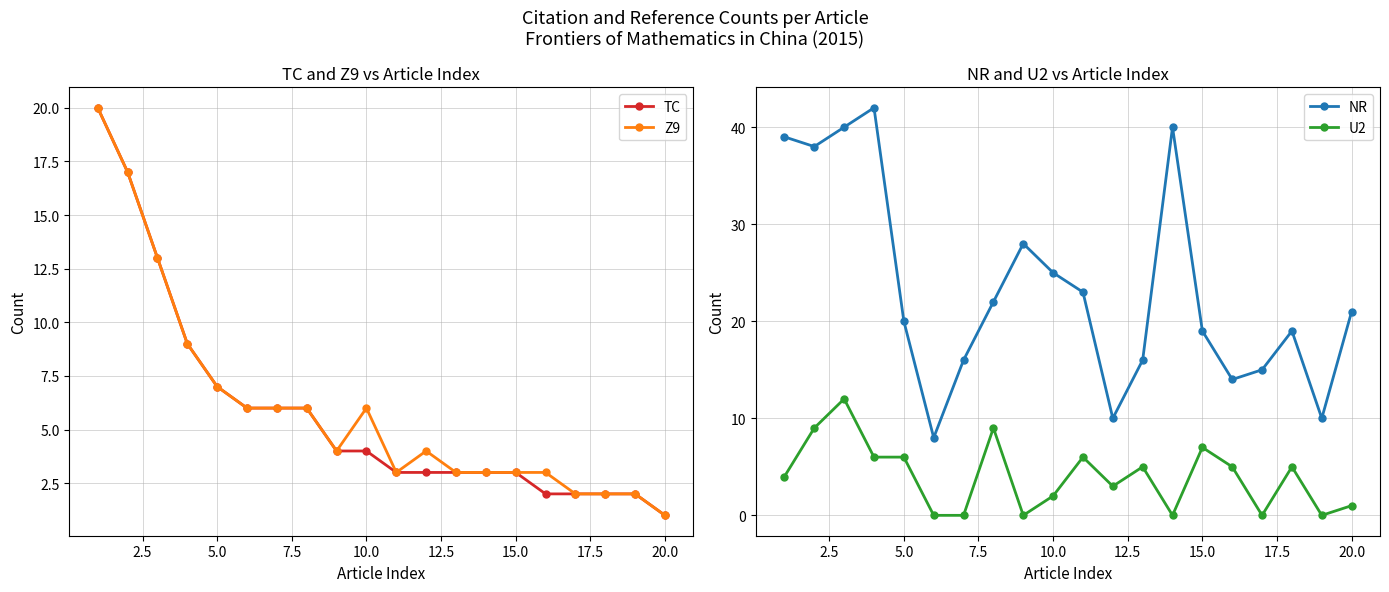

Reading left to right, what are all the values shown in this chart?

TC: 20	17	13	9	7	6	6	6	4	4	3	3	3	3	3	2	2	2	2	1
Z9: 20	17	13	9	7	6	6	6	4	6	3	4	3	3	3	3	2	2	2	1
NR: 39	38	40	42	20	8	16	22	28	25	23	10	16	40	19	14	15	19	10	21
U2: 4	9	12	6	6	0	0	9	0	2	6	3	5	0	7	5	0	5	0	1